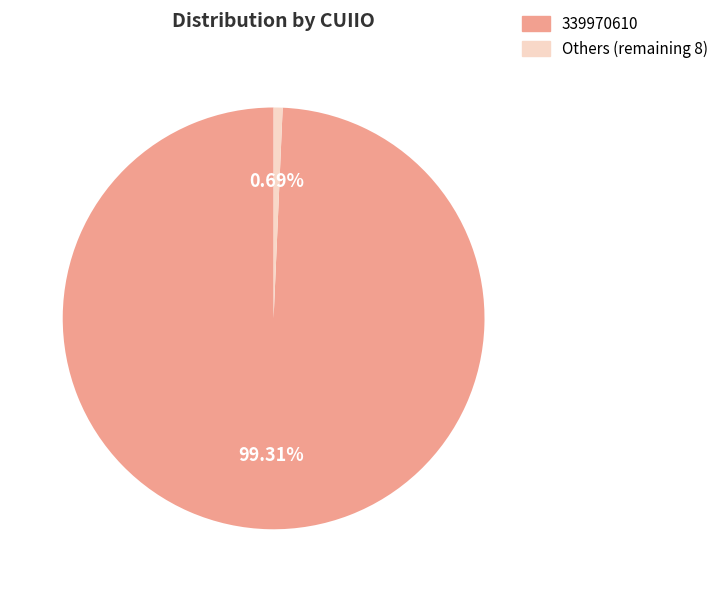

True or false: 339970610 accounts for 99% of the total.

True